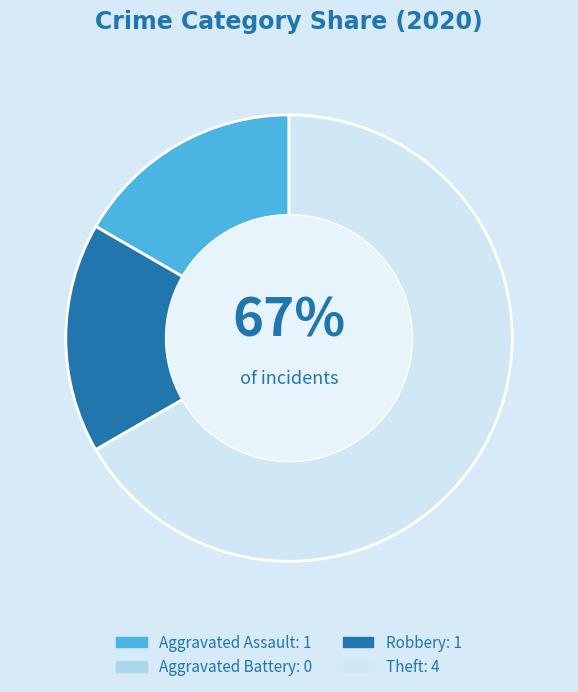

How many slices are in this pie chart?

4